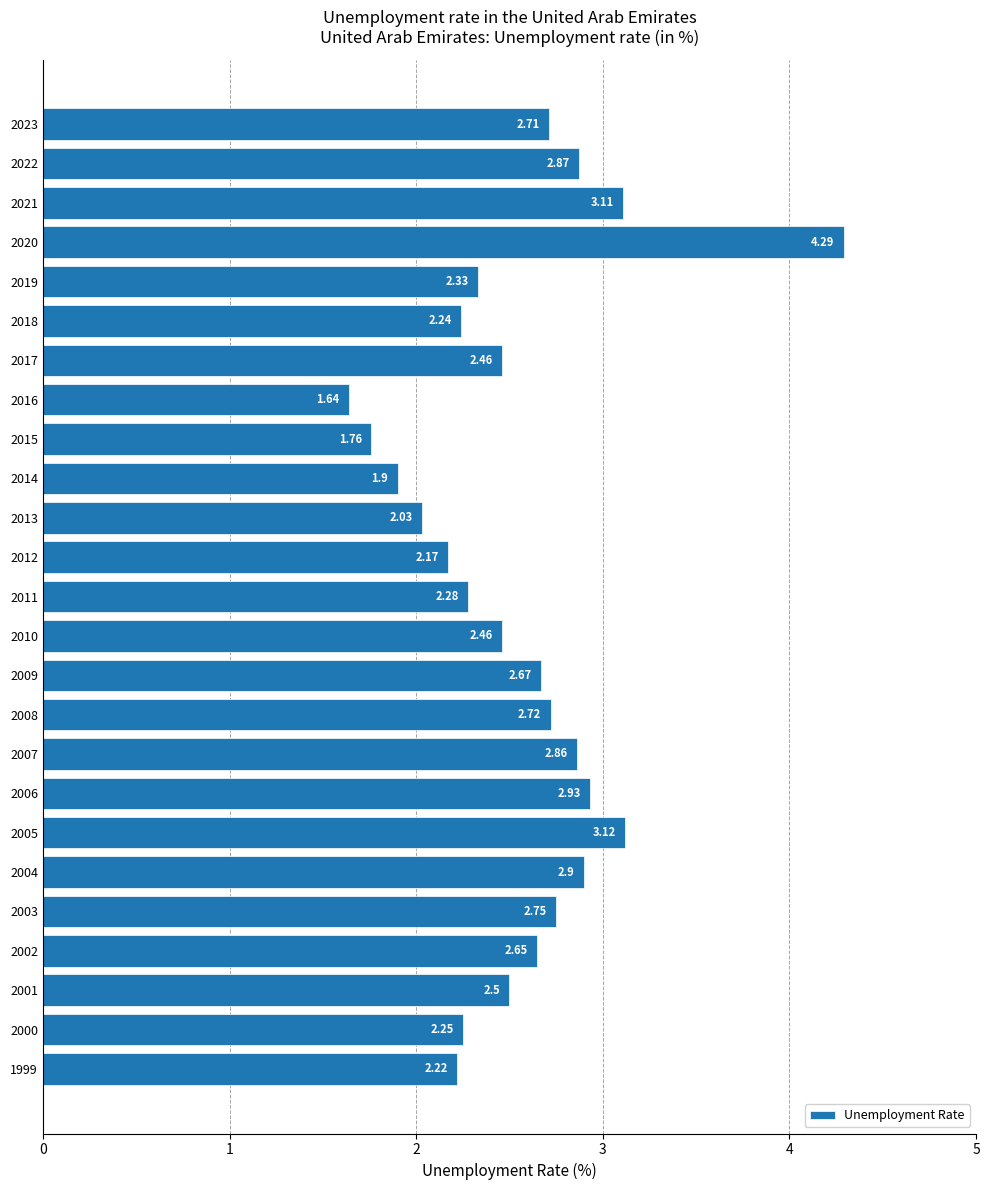

What is the sum of all values?

63.8